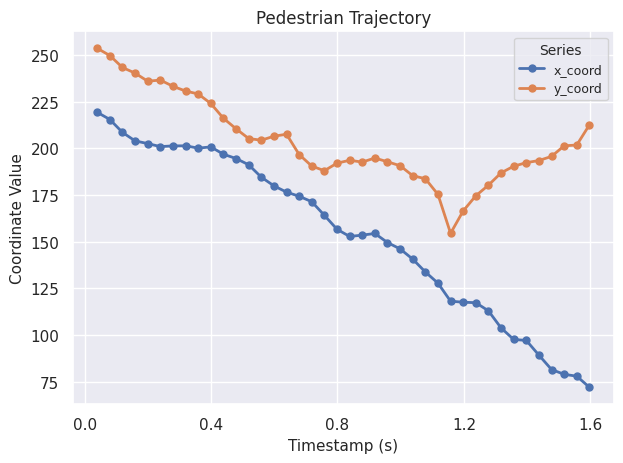

List the series in order of their peak value, highest first.

y_coord, x_coord